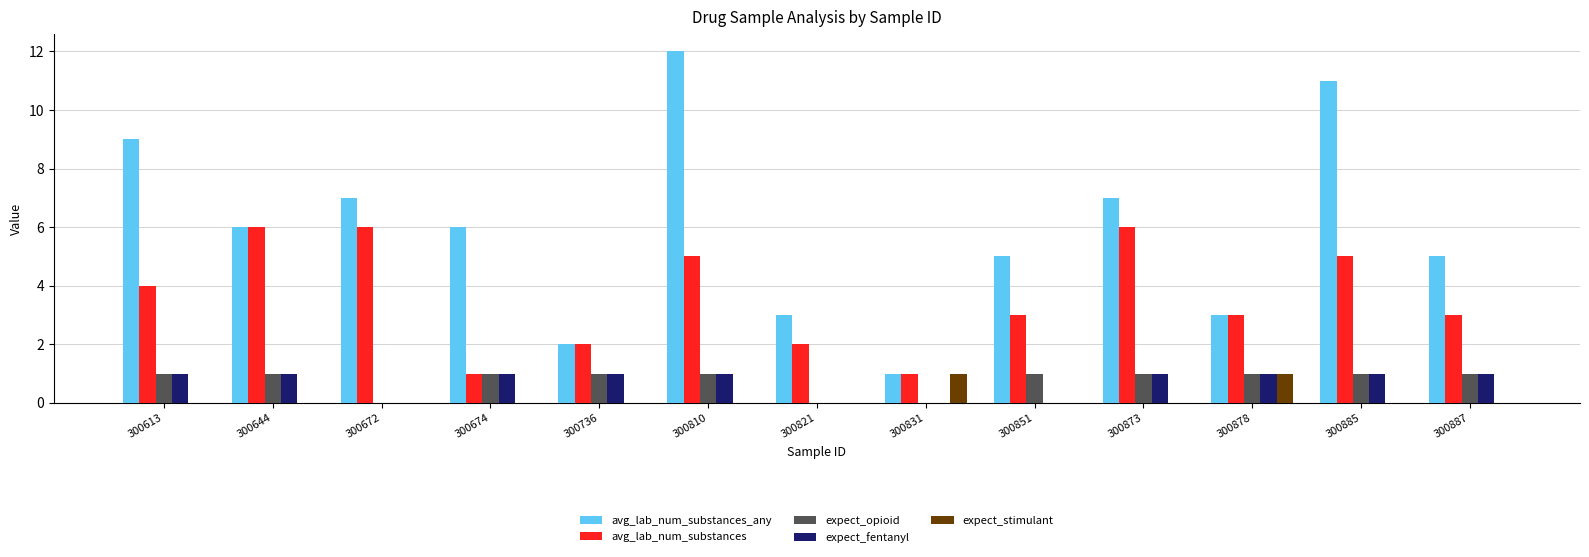

Which series has the largest range (max minus min)?

avg_lab_num_substances_any